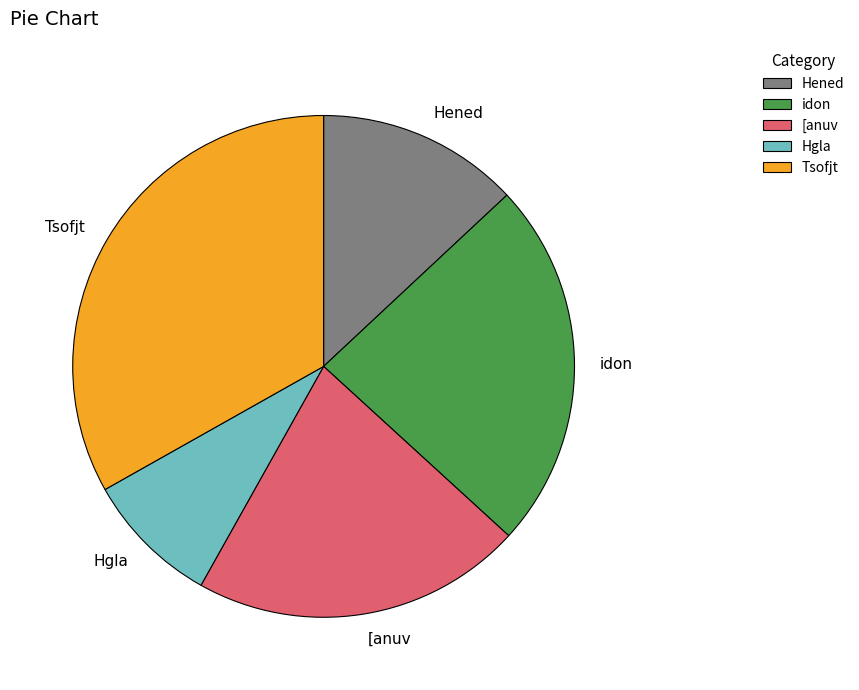

Do Hgla and Tsofjt together represent more than half of the pie?

No